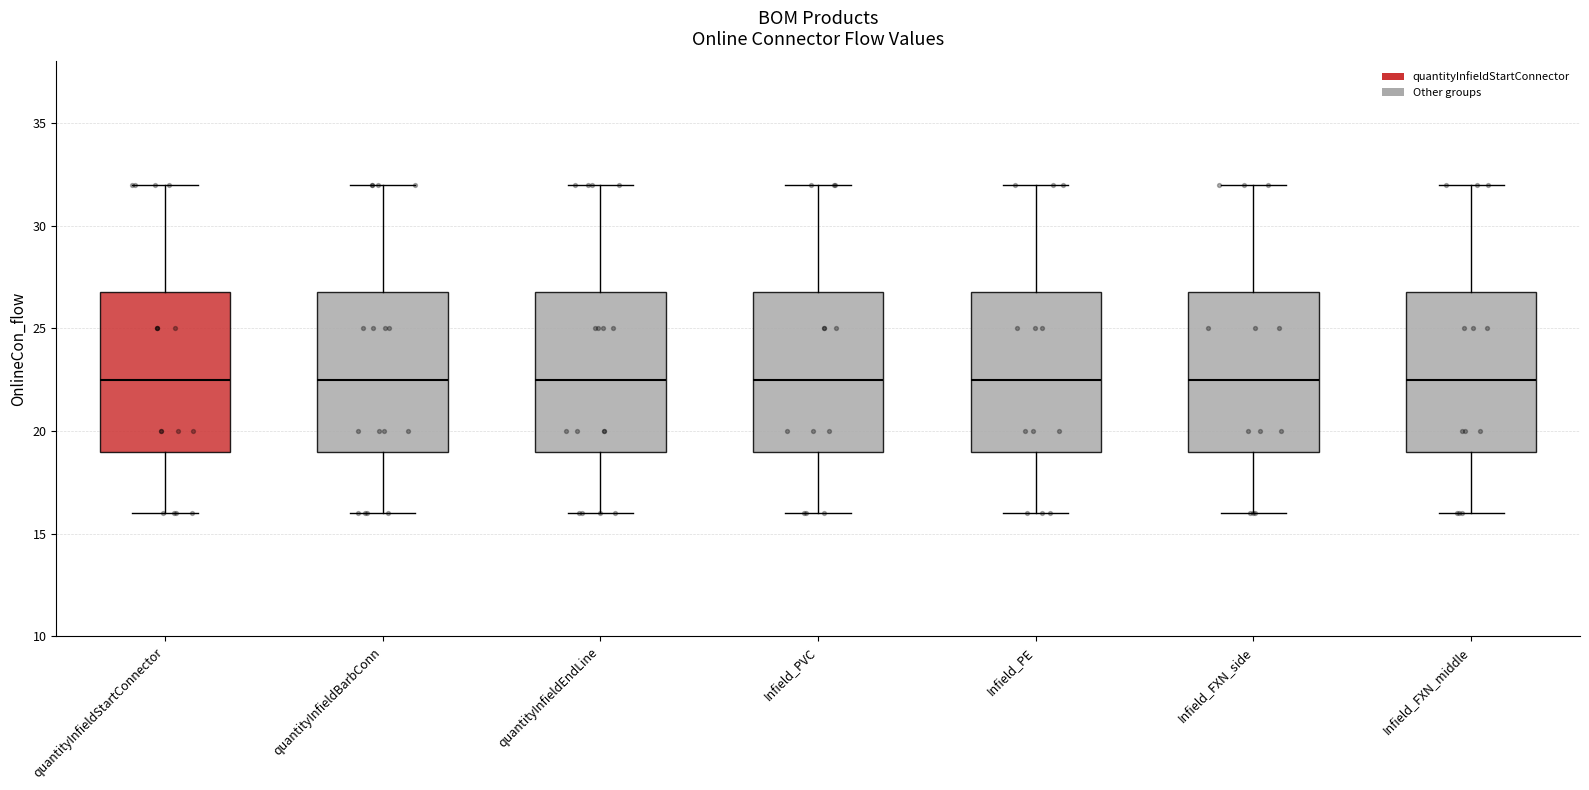

Reading left to right, transcribe this box plot: for each box, give where its median line is, the range the box spans, and where its two whiskers end, as read against the y-axis. The values are not printed on the chart, so give them approximately, as read against the axis.

quantityInfieldStartConnector: median 22.5, box 19.0 to 27.0, whiskers 16.0 to 32.0
quantityInfieldBarbConn: median 22.5, box 19.0 to 27.0, whiskers 16.0 to 32.0
quantityInfieldEndLine: median 22.5, box 19.0 to 27.0, whiskers 16.0 to 32.0
Infield_PVC: median 22.5, box 19.0 to 27.0, whiskers 16.0 to 32.0
Infield_PE: median 22.5, box 19.0 to 27.0, whiskers 16.0 to 32.0
Infield_FXN_side: median 22.5, box 19.0 to 27.0, whiskers 16.0 to 32.0
Infield_FXN_middle: median 22.5, box 19.0 to 27.0, whiskers 16.0 to 32.0